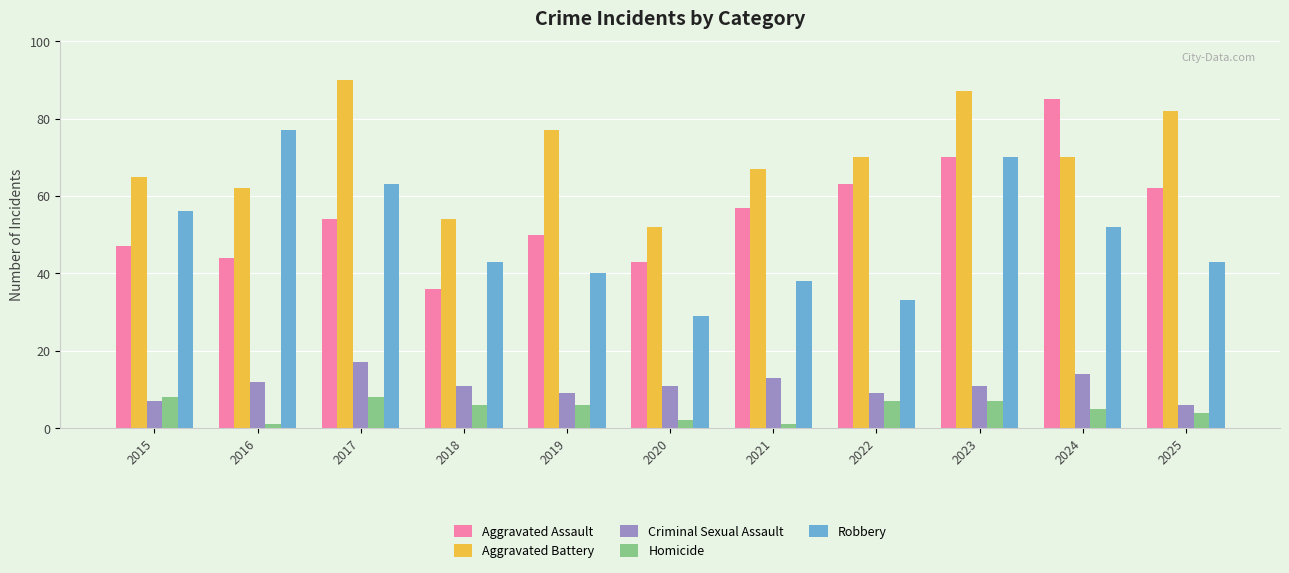

At how many categories does at least one series exceed 7?

11